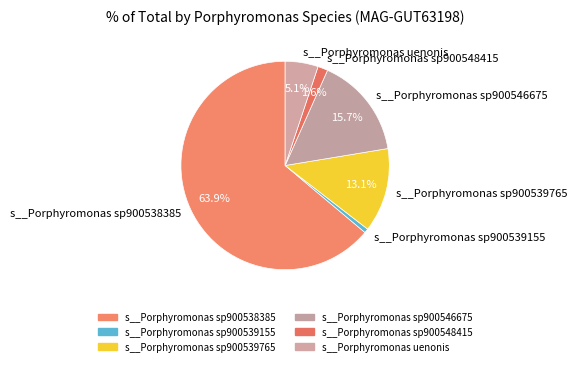

Rank the categories by value from highest to lowest.

s__Porphyromonas sp900538385, s__Porphyromonas sp900546675, s__Porphyromonas sp900539765, s__Porphyromonas uenonis, s__Porphyromonas sp900548415, s__Porphyromonas sp900539155